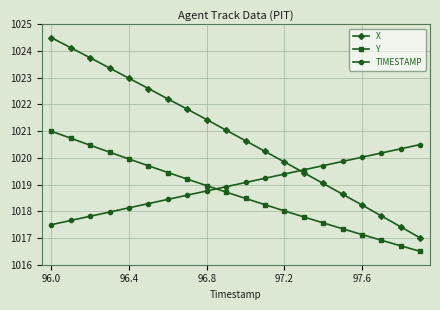

Reading left to right, what are all the values shown in this chart?

X: 1024.5	1024.1	1023.7	1023.4	1023.0	1022.6	1022.2	1021.8	1021.4	1021.0	1020.6	1020.2	1019.8	1019.4	1019.0	1018.6	1018.2	1017.8	1017.4	1017.0
Y: 1021.0	1020.7	1020.5	1020.2	1020.0	1019.7	1019.5	1019.2	1019.0	1018.7	1018.5	1018.2	1018.0	1017.8	1017.6	1017.3	1017.1	1016.9	1016.7	1016.5
TIMESTAMP: 1017.5	1017.7	1017.8	1018.0	1018.1	1018.3	1018.4	1018.6	1018.8	1018.9	1019.1	1019.2	1019.4	1019.6	1019.7	1019.9	1020.0	1020.2	1020.3	1020.5